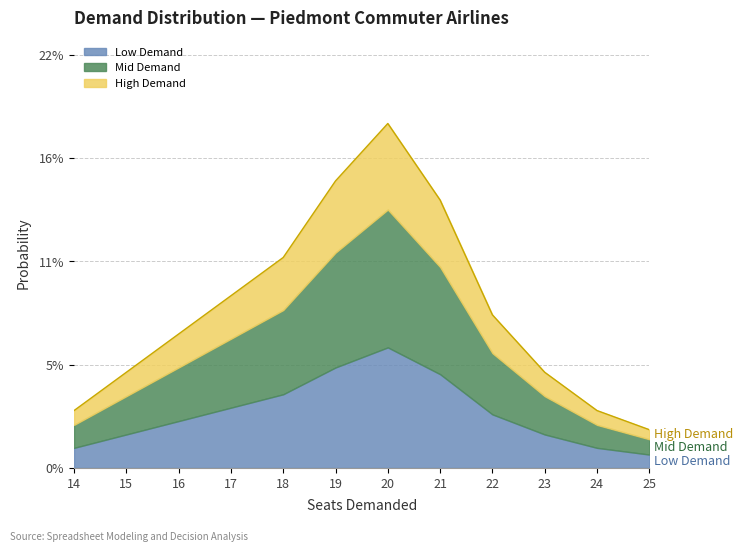

What is the sum of all values?

1.0